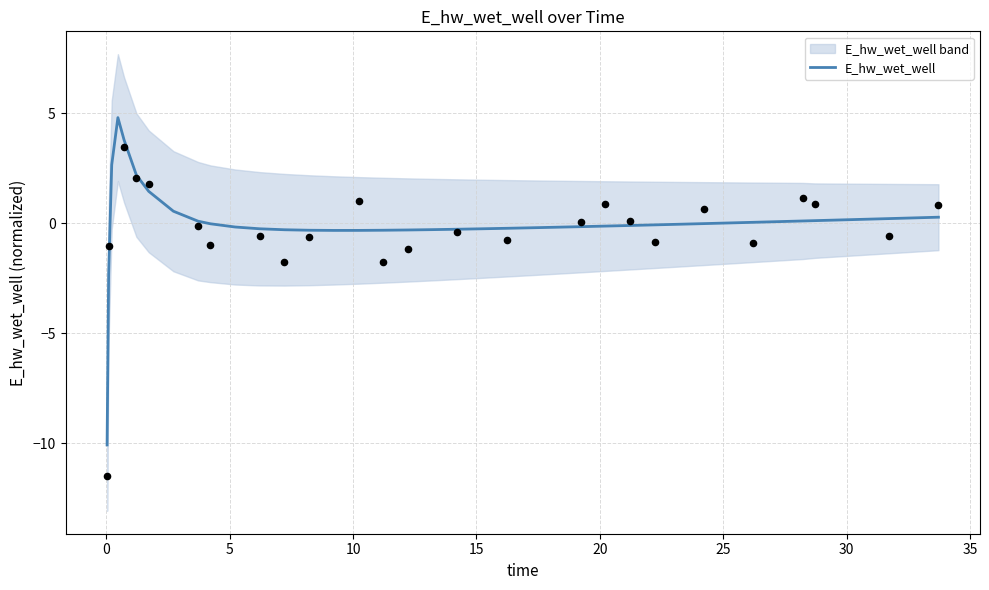

What is the maximum value for E_hw_wet_well?

4.8